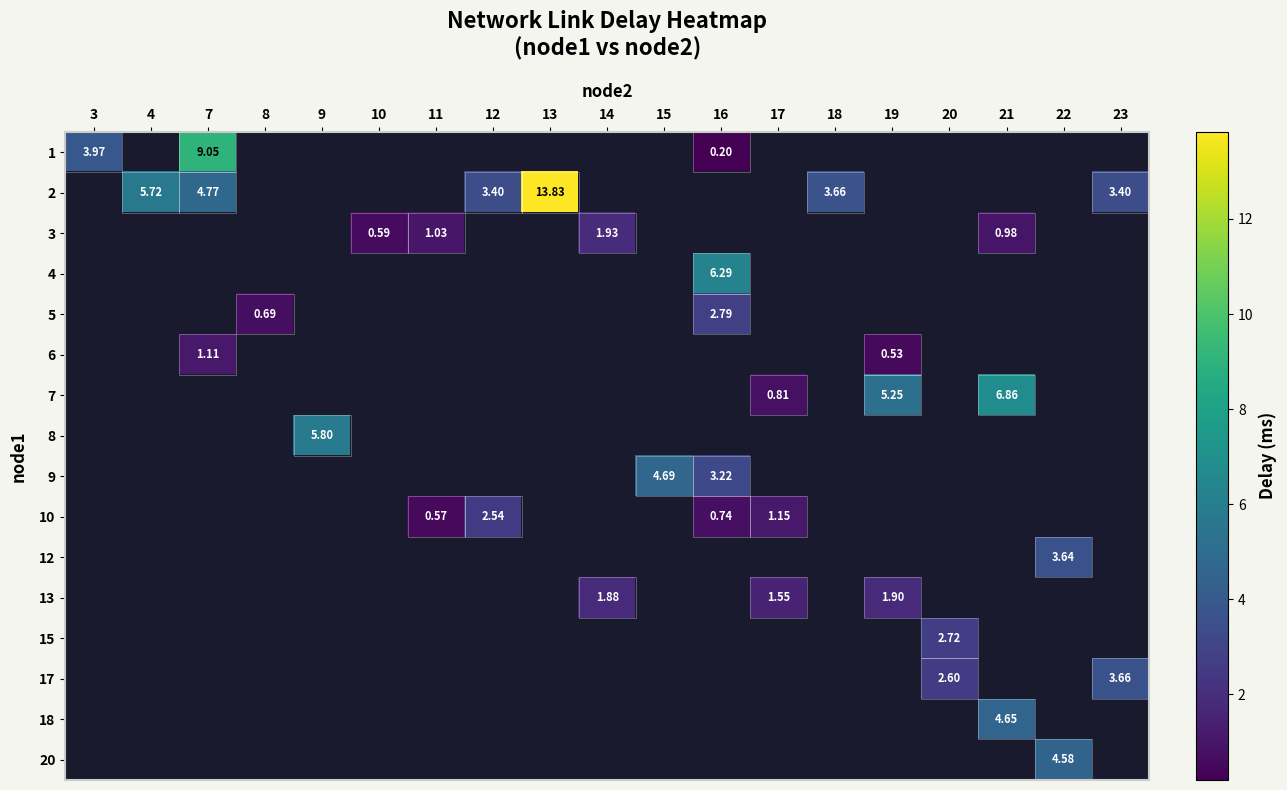

Count the number of categories in the chart.

19